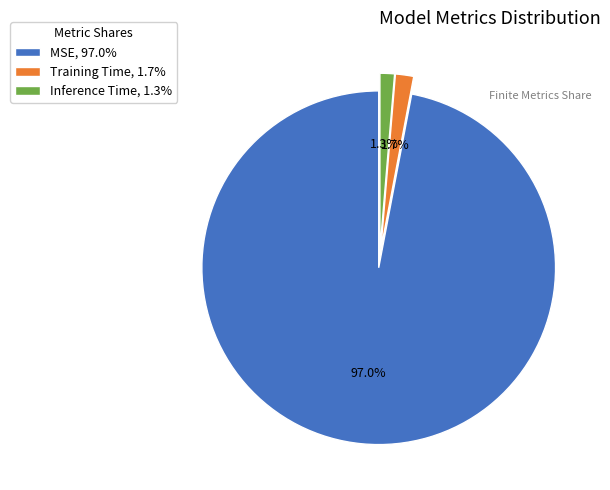

What percentage is the Inference Time slice, to the nearest percent?

1%